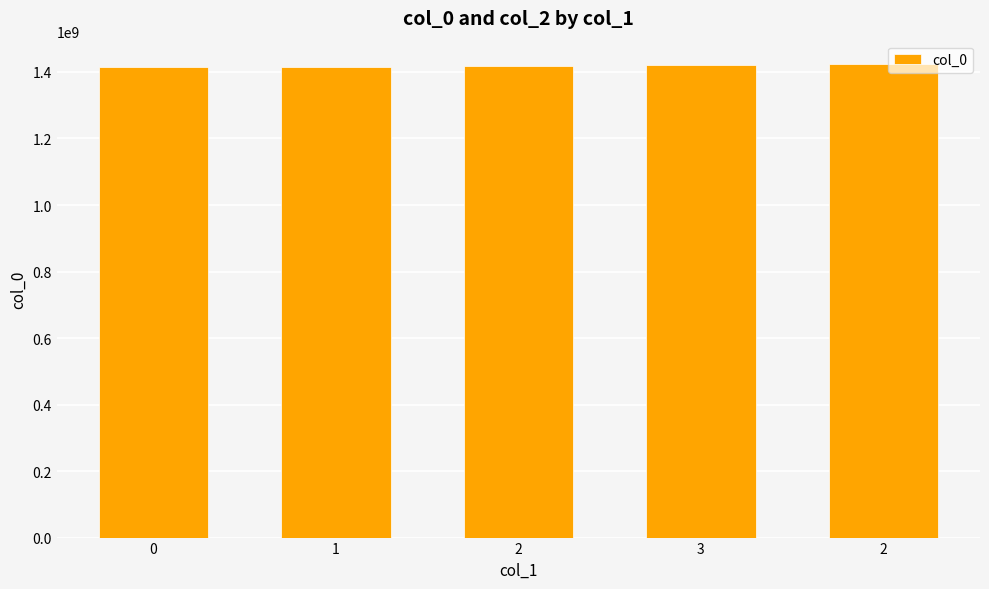

How many categories are shown in the chart?

5